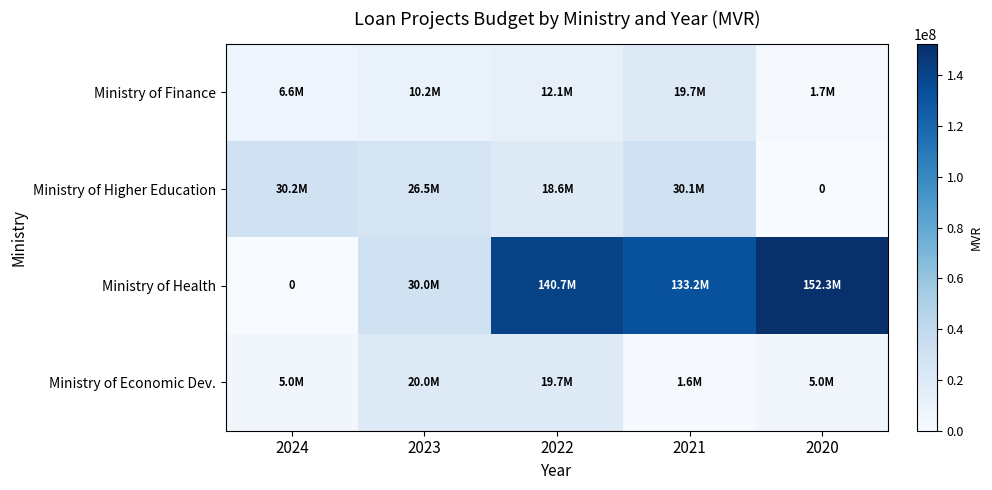

Which category has the lowest value across all series?

2020